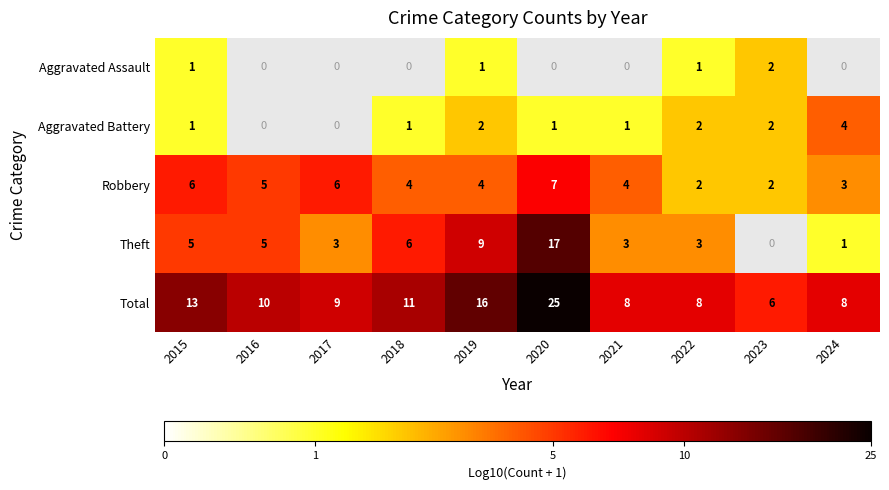

Is it true that Theft equals 2 at 2022?

False